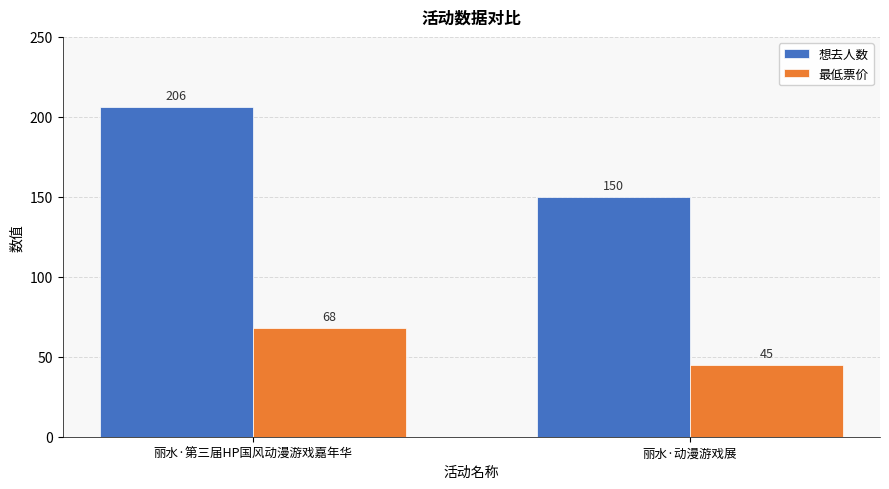

What is the sum of the 最低票价 values at 丽水·第三届HP国风动漫游戏嘉年华 and 丽水·动漫游戏展?

113